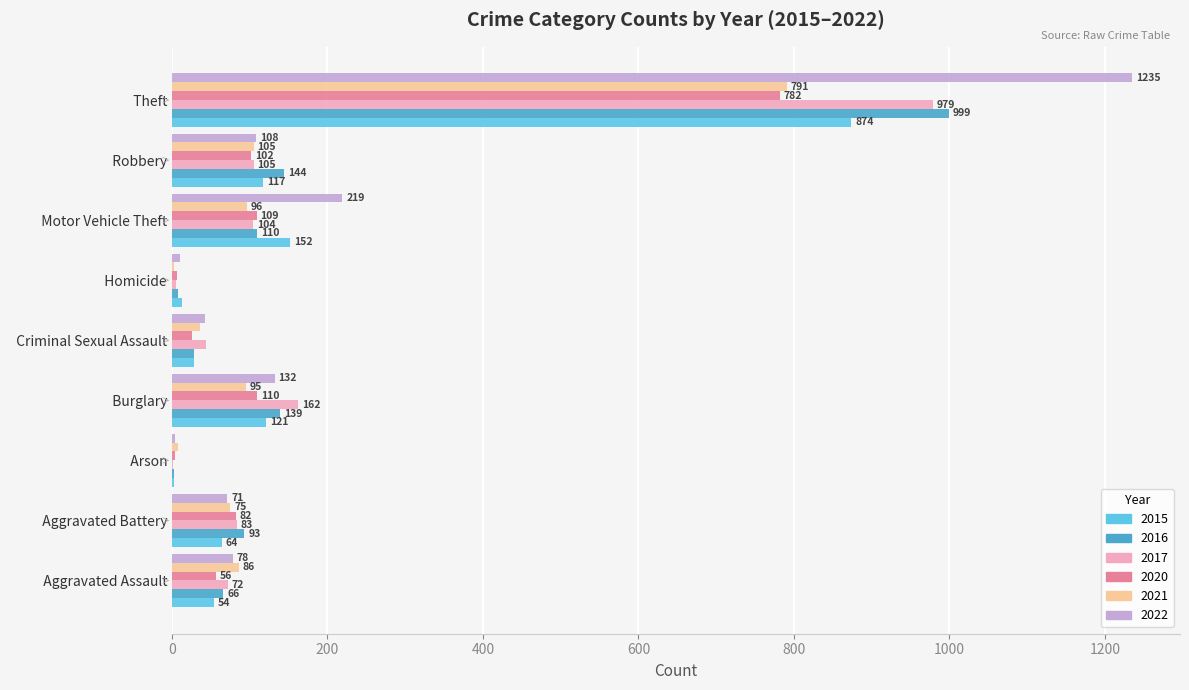

Is the value of 2017 at   Motor Vehicle Theft greater than the value of 2022 at   Motor Vehicle Theft?

No